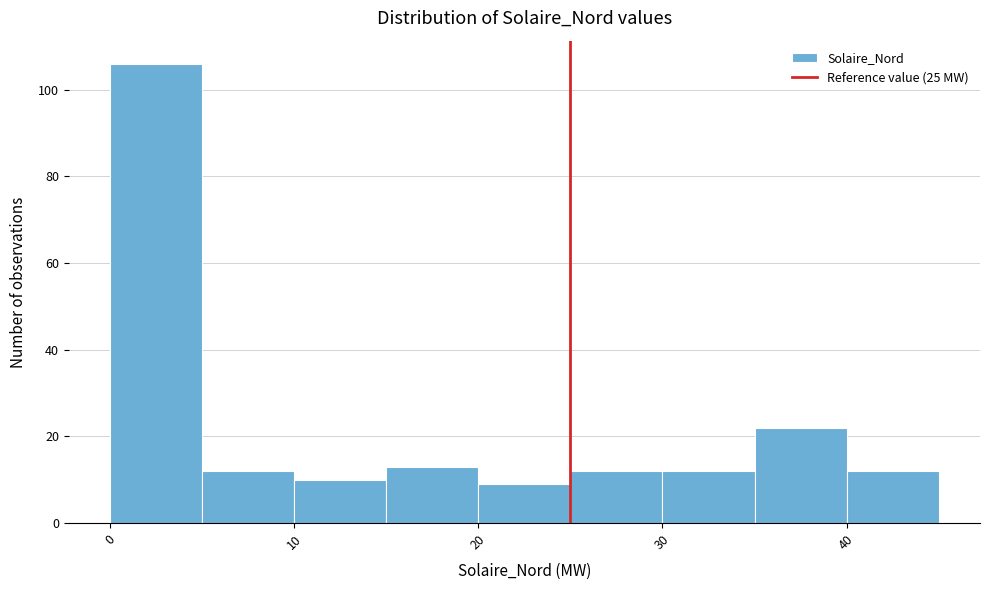

Reading left to right, list every bar in this chart as the range it spans on the x-axis followed by its height. The values are not printed on the chart, so give them approximately, as read against the axis.

0 to 5: 106
5 to 10: 12
10 to 15: 10
15 to 20: 14
20 to 25: 10
25 to 30: 12
30 to 35: 12
35 to 40: 22
40 to 45: 12